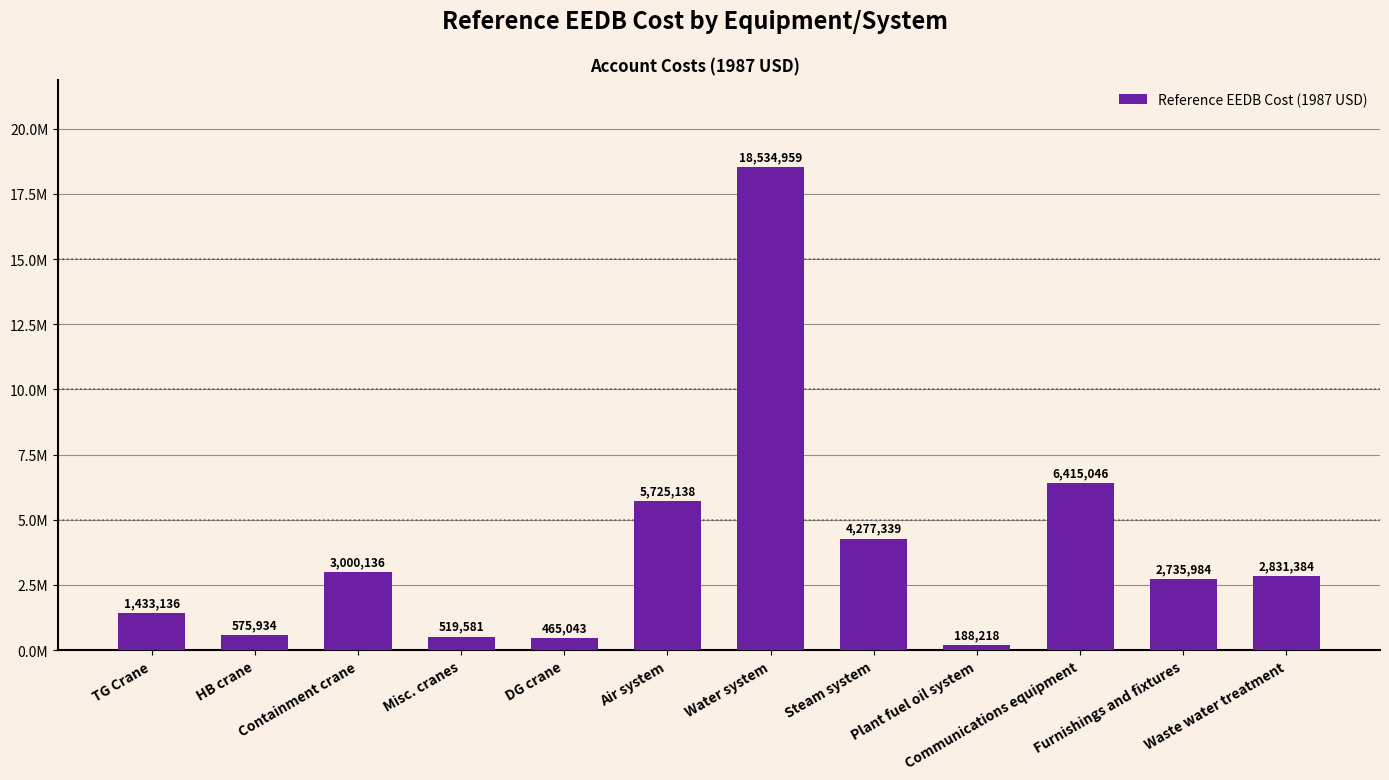

The chart shows a value of 682674 at Misc. cranes. True or false?

False